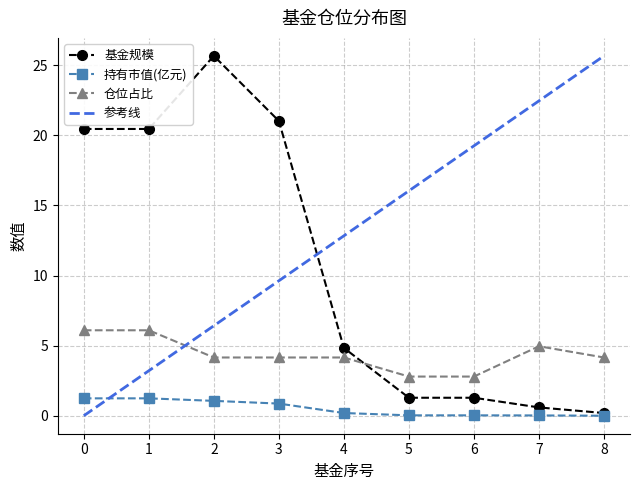

Is the value of 仓位占比 at 5 greater than the value of 持有市值(亿元) at 0?

Yes